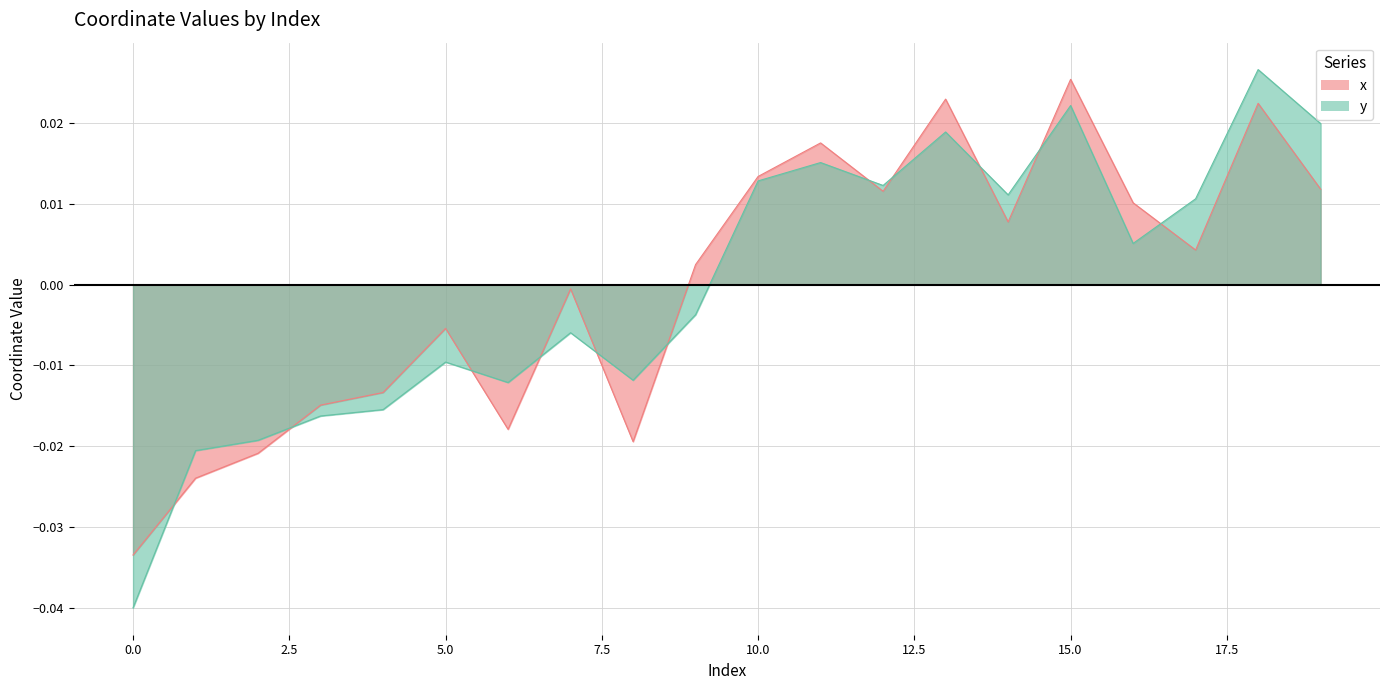

Which series has the widest spread of values?

y